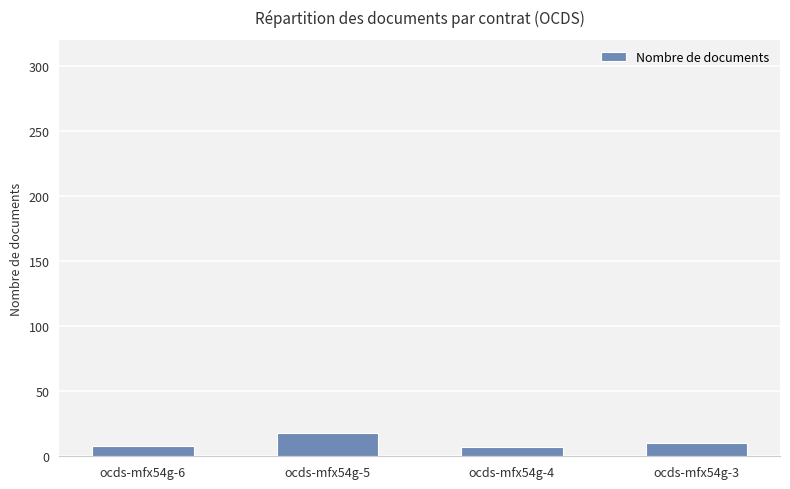

What is the difference between the maximum and minimum values?

11